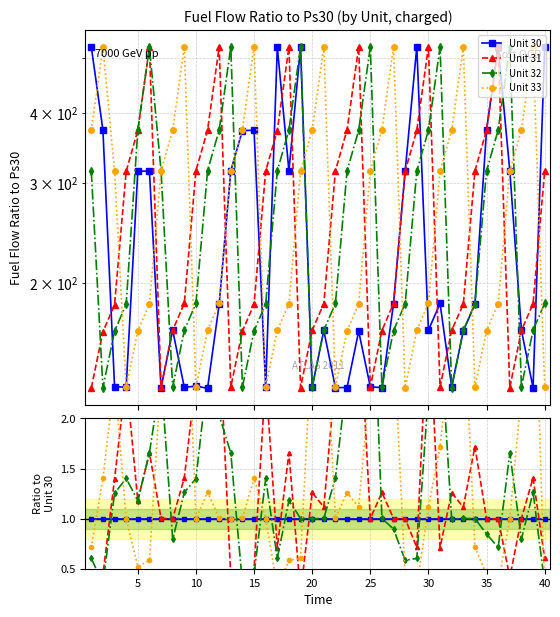

Does the chart have visible grid lines?

Yes